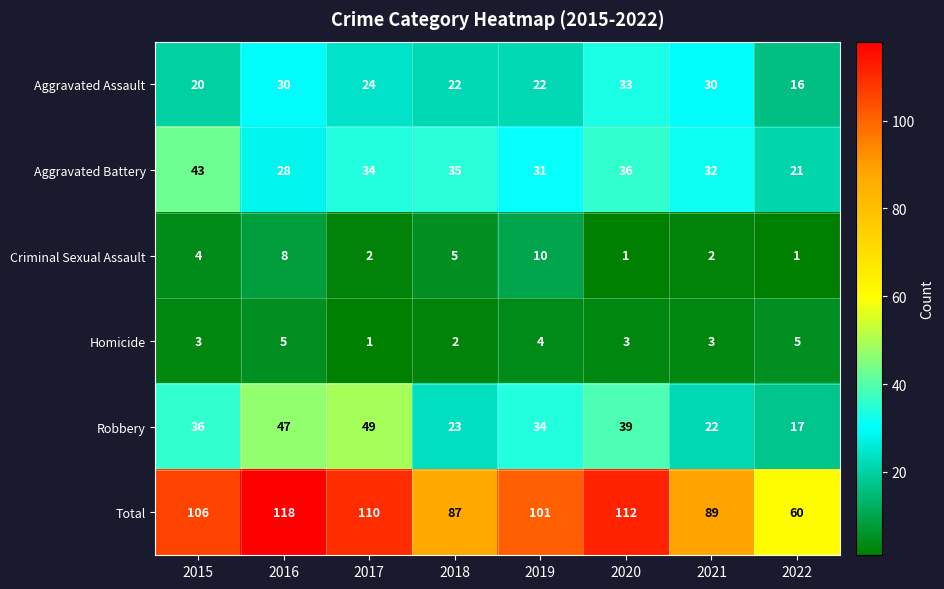

List the series in order of their peak value, highest first.

Total, Robbery, Aggravated Battery, Aggravated Assault, Criminal Sexual Assault, Homicide